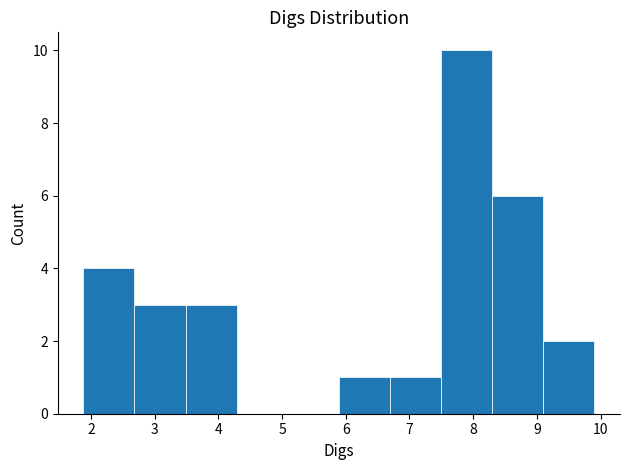

How tall is the bar that spans 3.5 to 4.3 on the x-axis? Neither the bar edges nor the heights are printed on the chart, so give them approximately, as read against the axes.

3